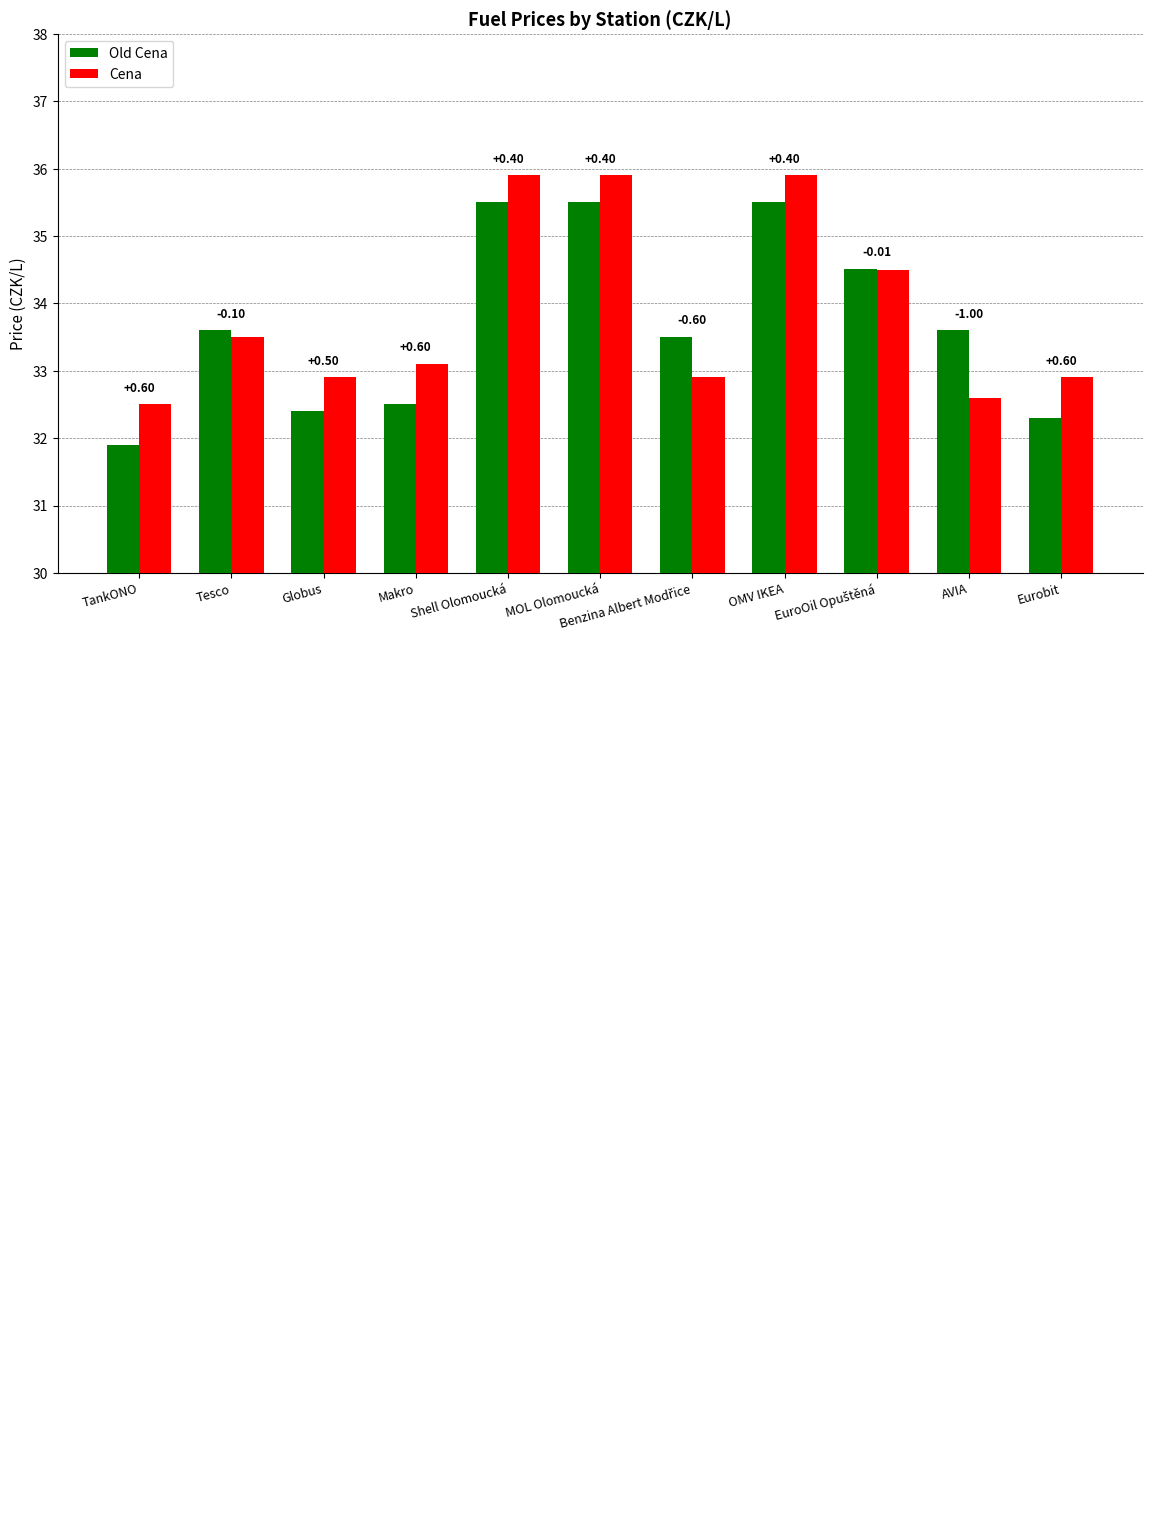

How many bars are there in total?

22